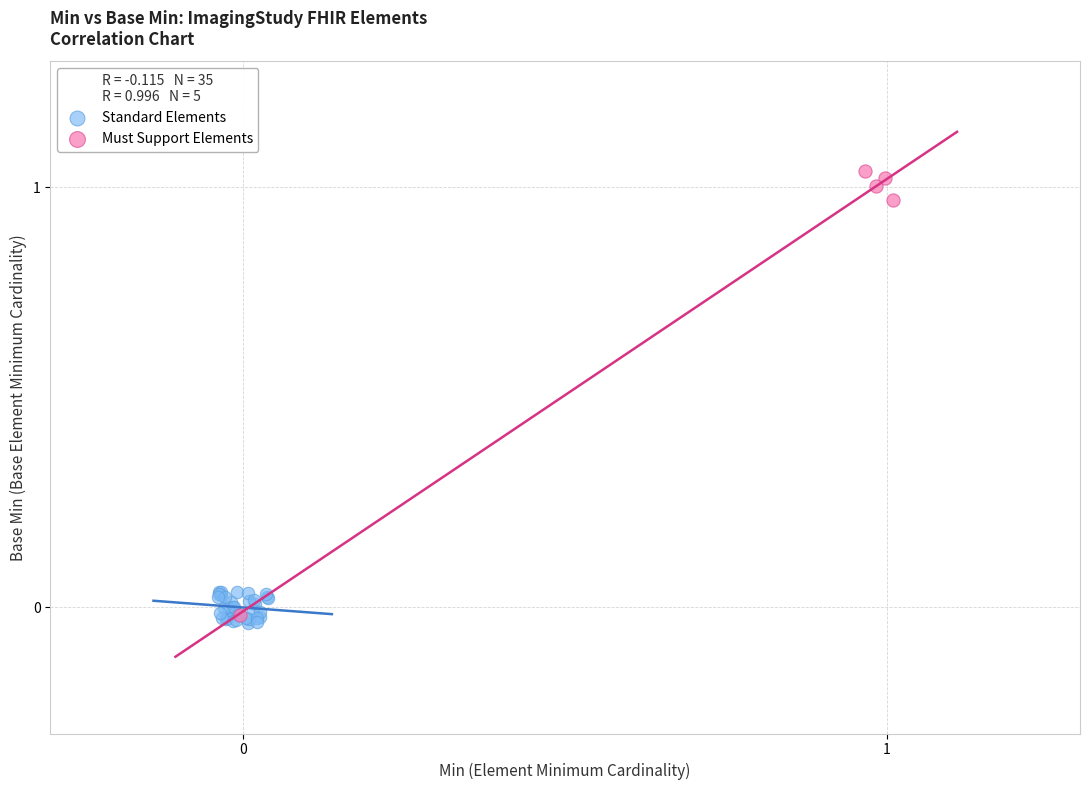

Which series has the widest spread of Y values?

Must Support Elements